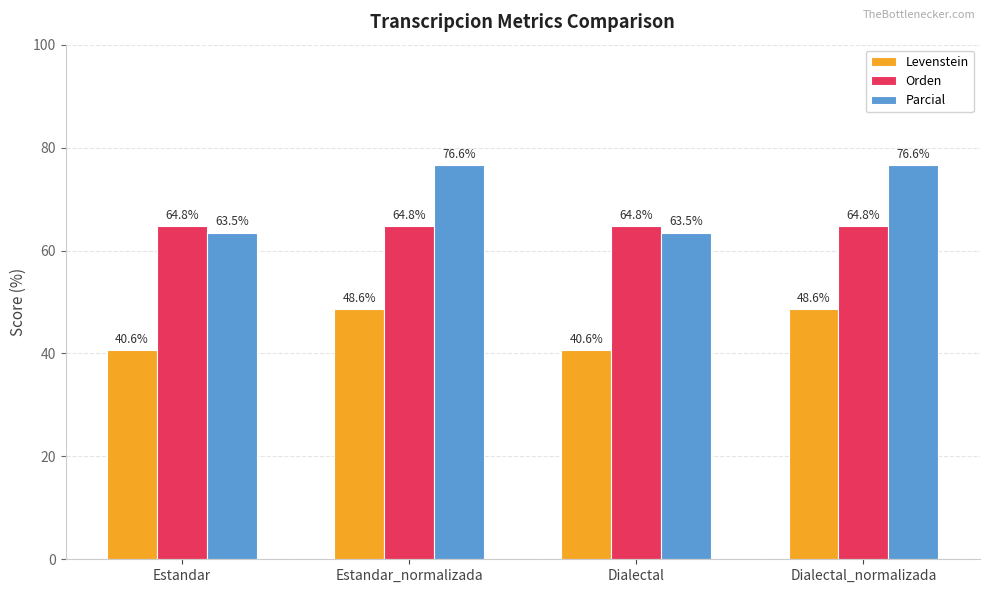

Which series has the largest total across all categories?

Parcial